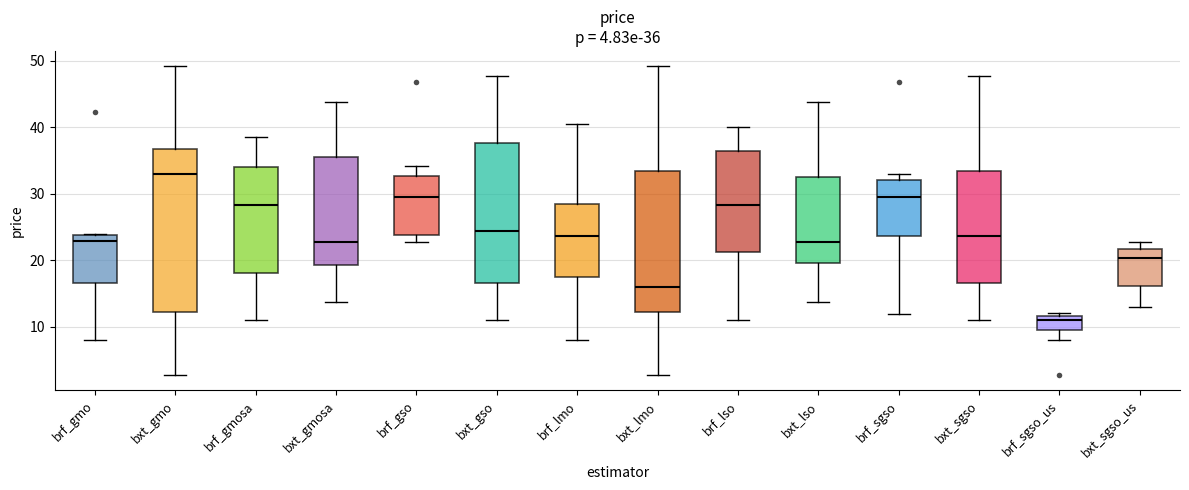

Which box's median line is the highest?

bxt_gmo